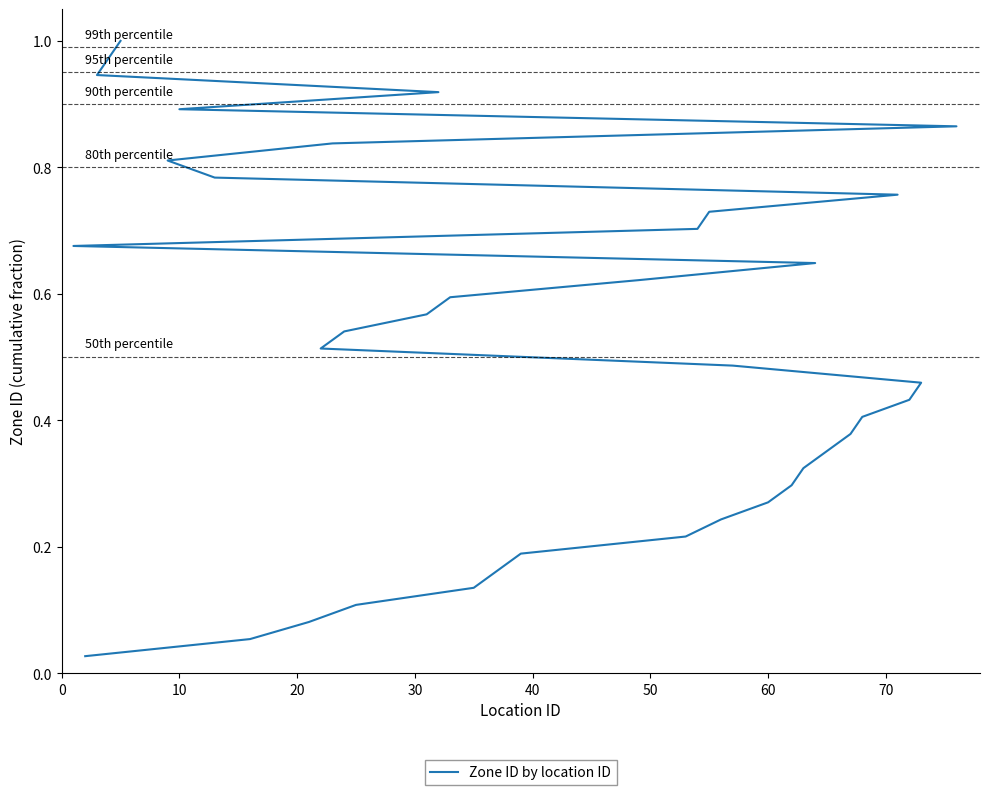

How many distinct data groups are displayed?

1